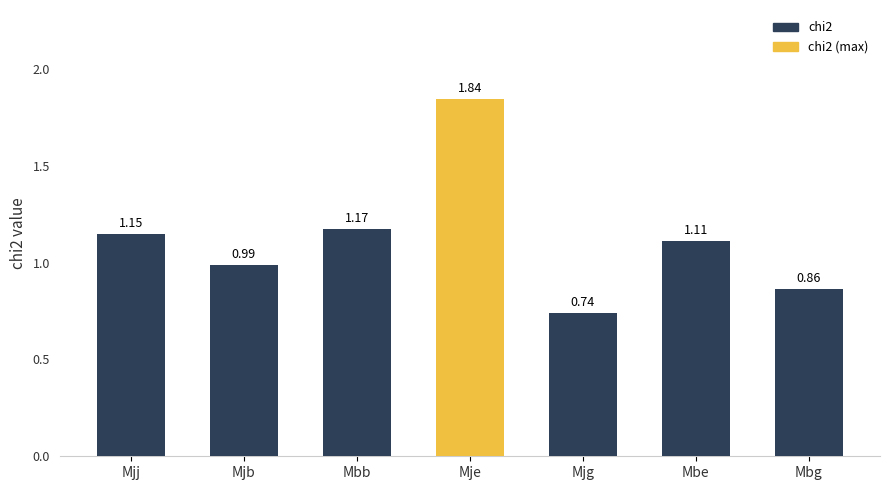

Where is the data nearest to the value 1?

Mjb